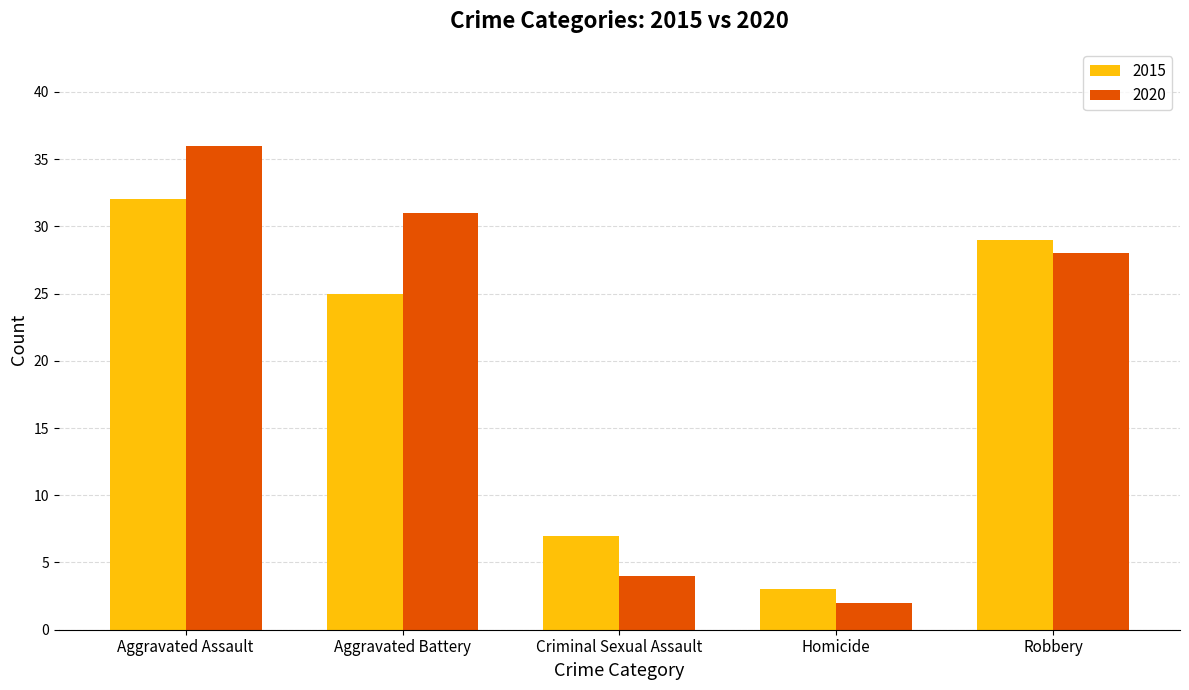

How many values in the 2015 series are below 25?

2